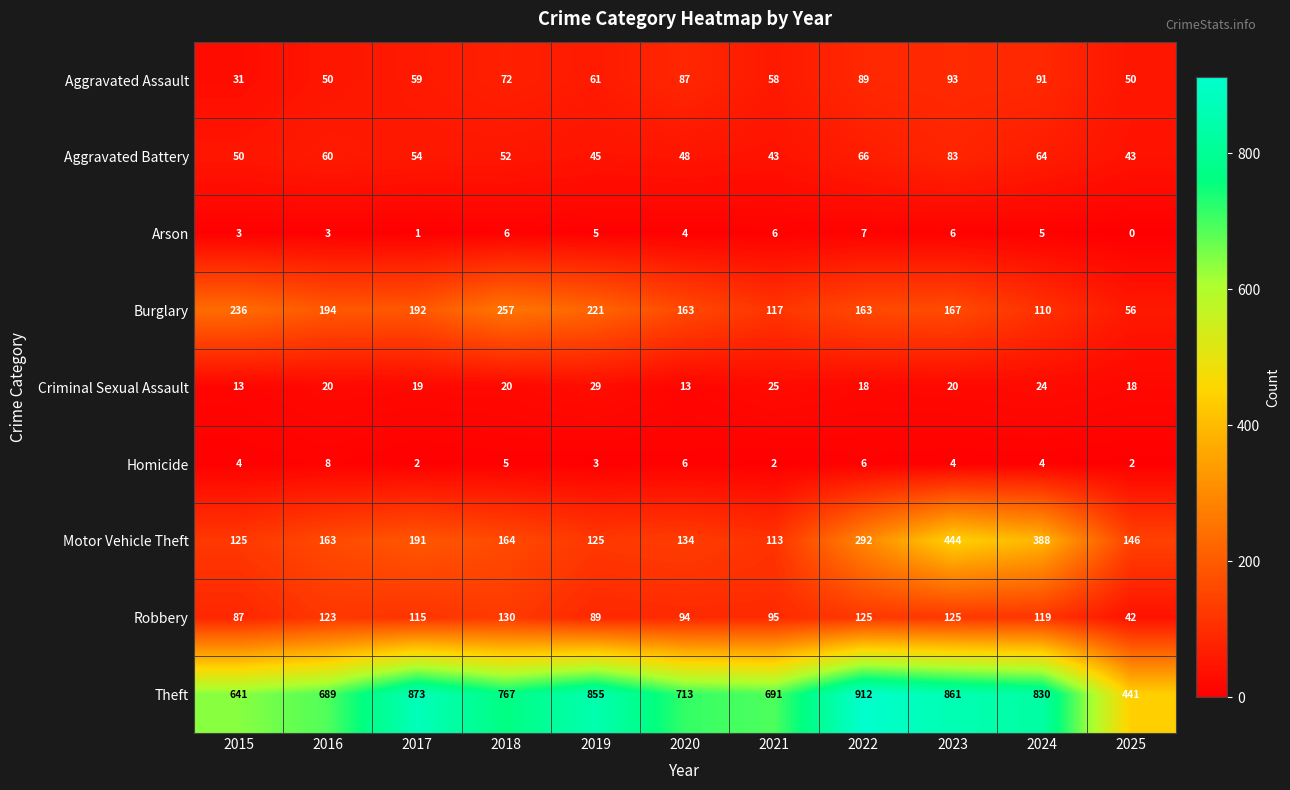

How many distinct data groups are displayed?

9